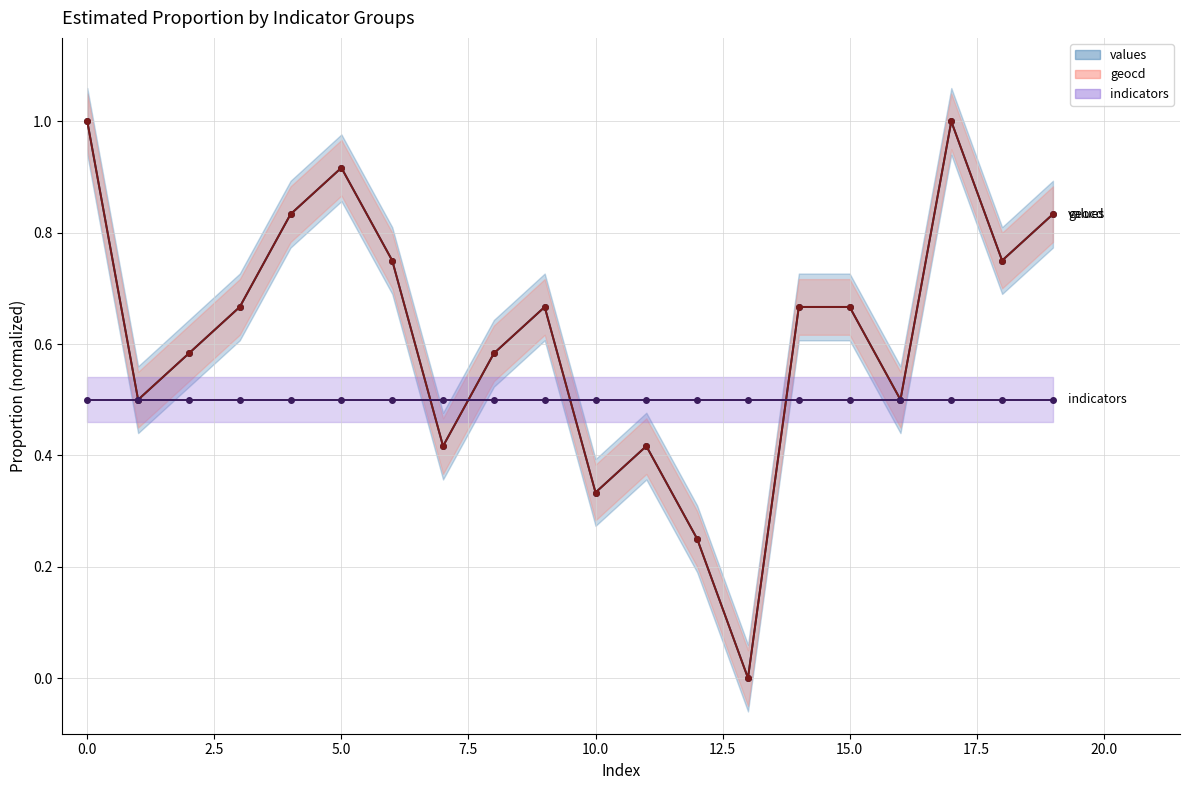

Rank the series at 5.0 from highest to lowest value.

values, geocd, indicators